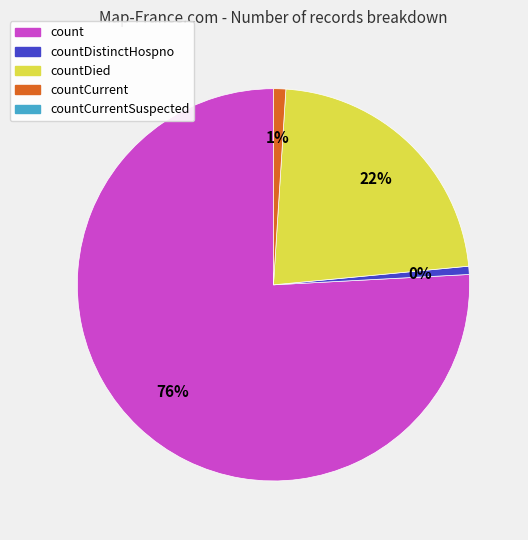

What percentage is the countCurrent slice, to the nearest percent?

1%